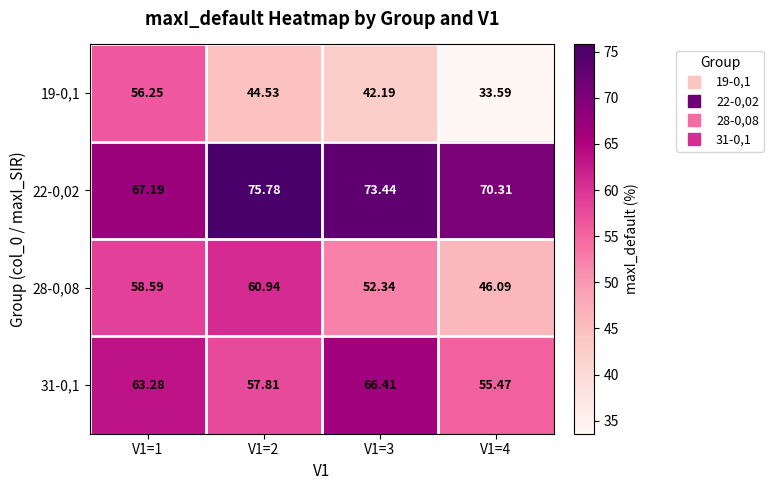

Rank the series by their average value, from lowest to highest.

19-0,1, 28-0,08, 31-0,1, 22-0,02